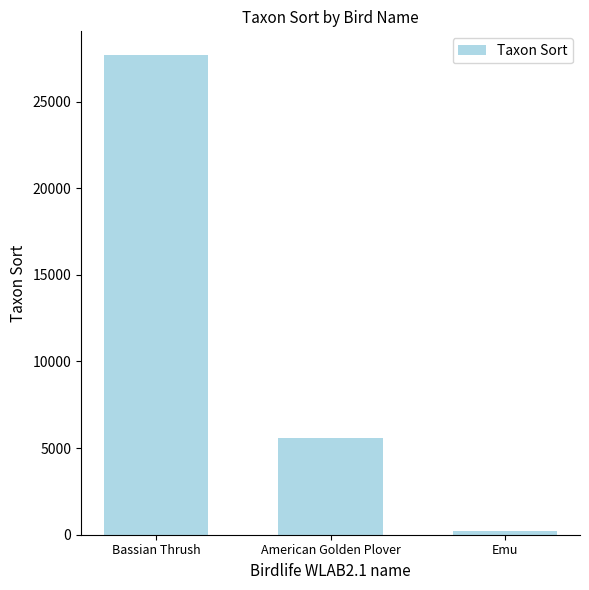

What is the smallest value displayed?

200